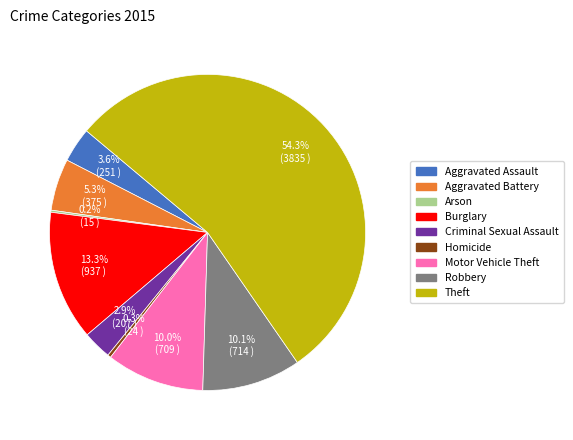

Which has a higher value, Criminal Sexual Assault or Robbery?

Robbery